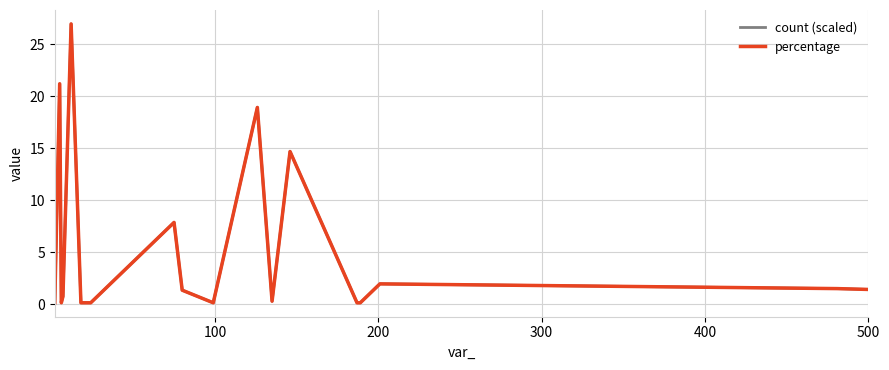

True or false: count (scaled) and percentage intersect in this chart.

False